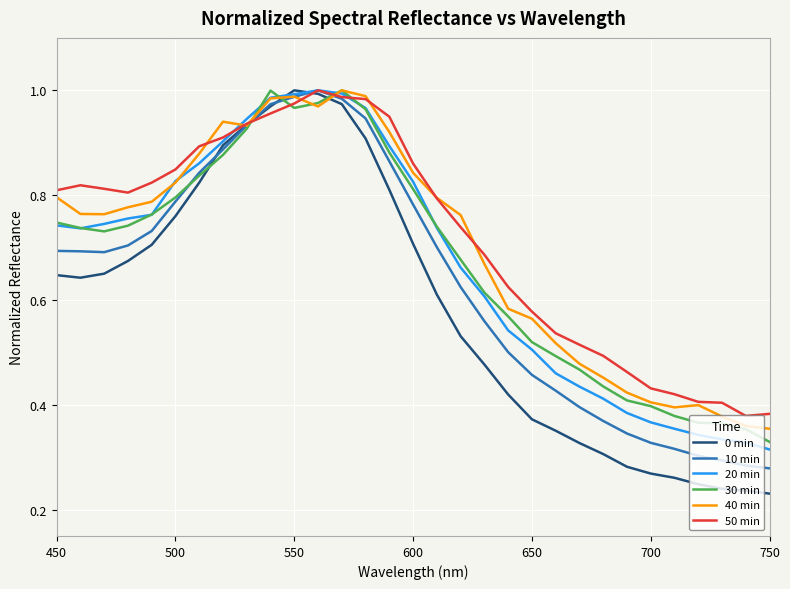

Which series has the widest spread of values?

0 min